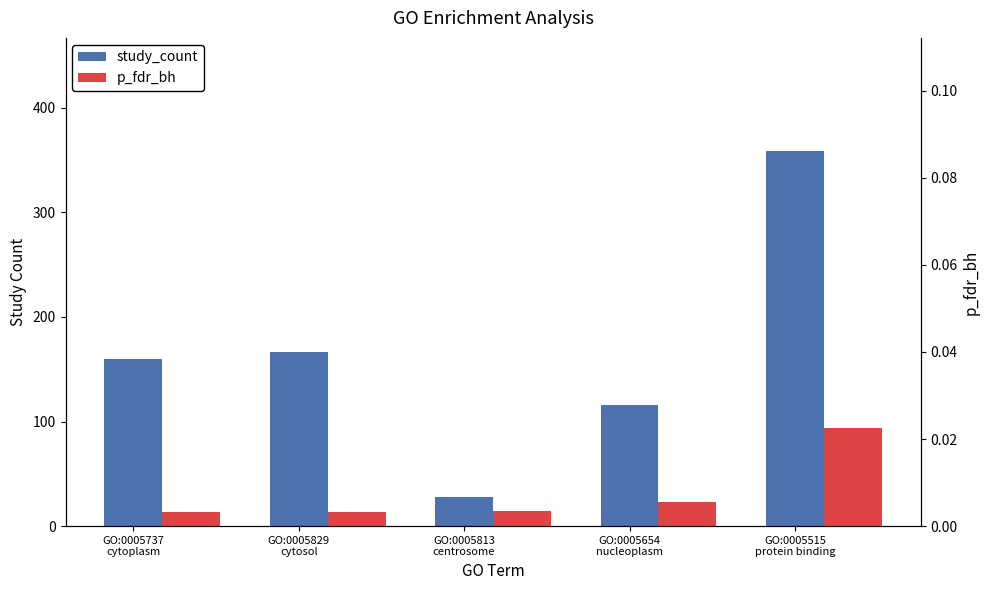

At which category is the sum across all series the highest?

GO:0005515
protein binding